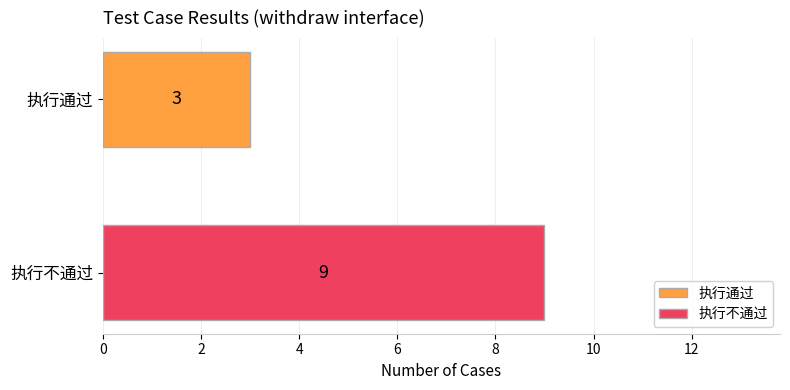

What is the maximum value for 执行通过?

3